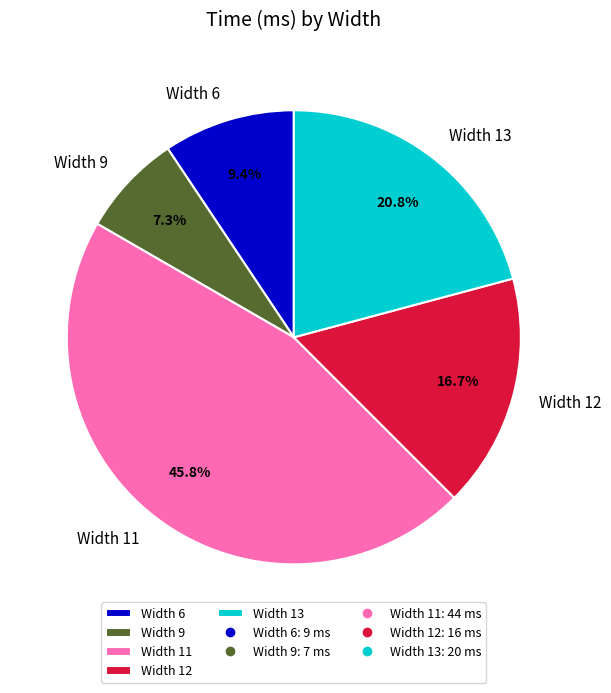

How many segments does this pie chart have?

5